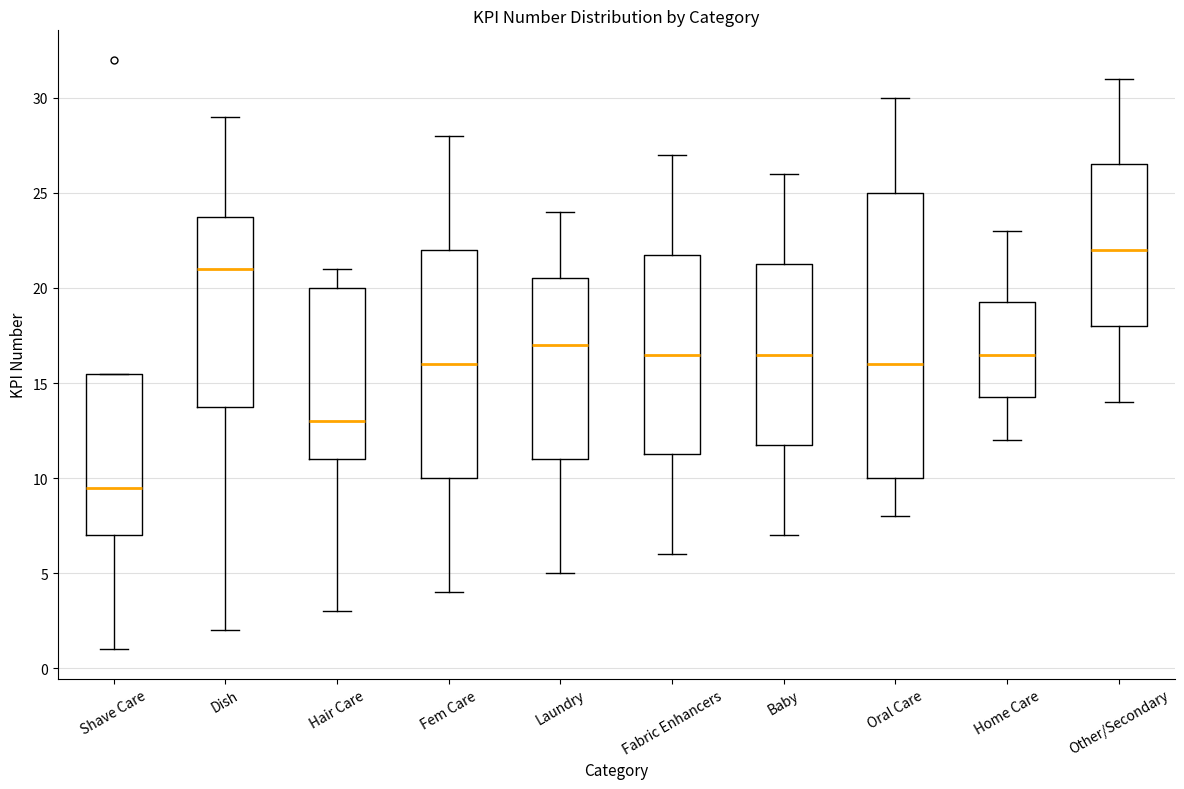

Where does the median line of the box for Fem Care sit on the y-axis? The values are not printed on the chart, so give them approximately, as read against the axis.

16.0